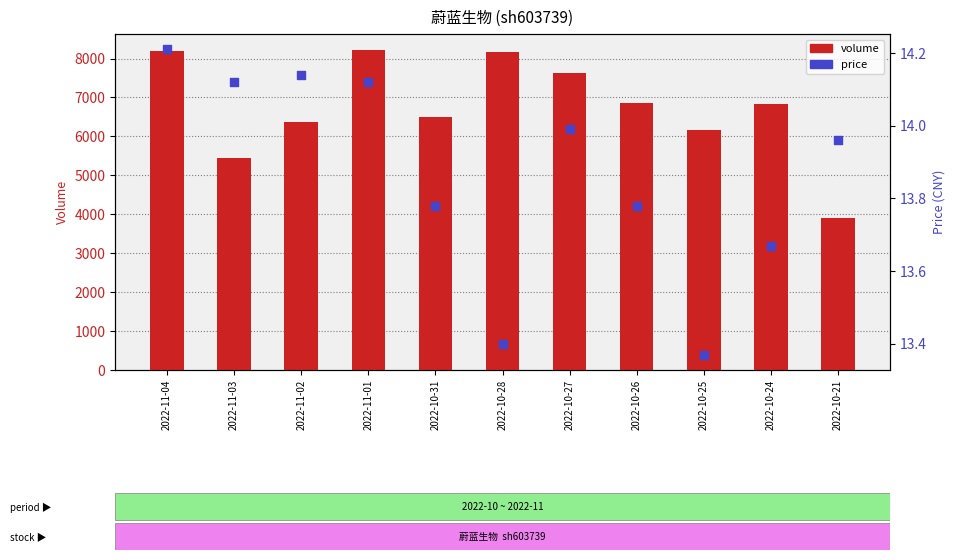

Which series has the largest total across all categories?

volume